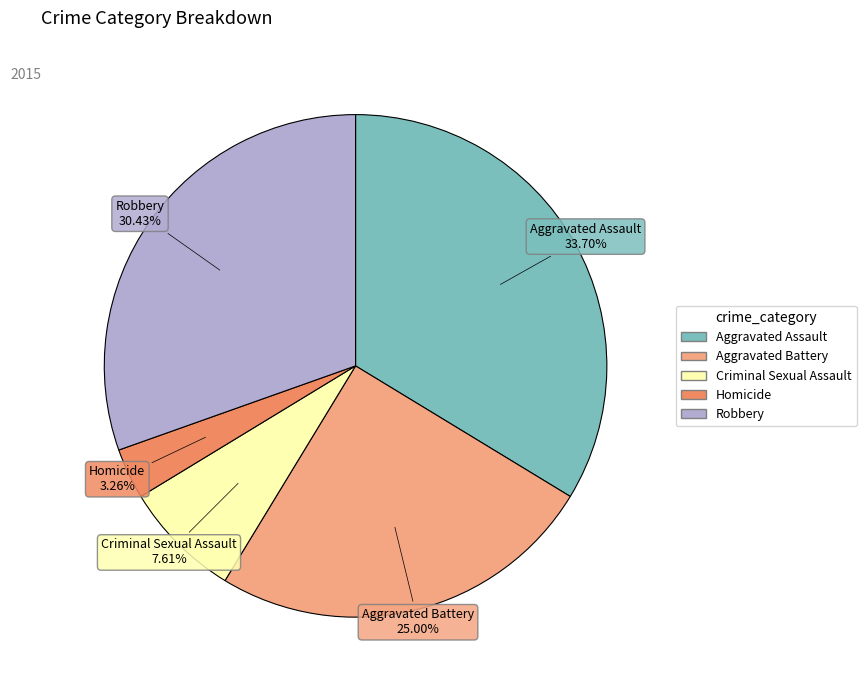

How many slices are in this pie chart?

5